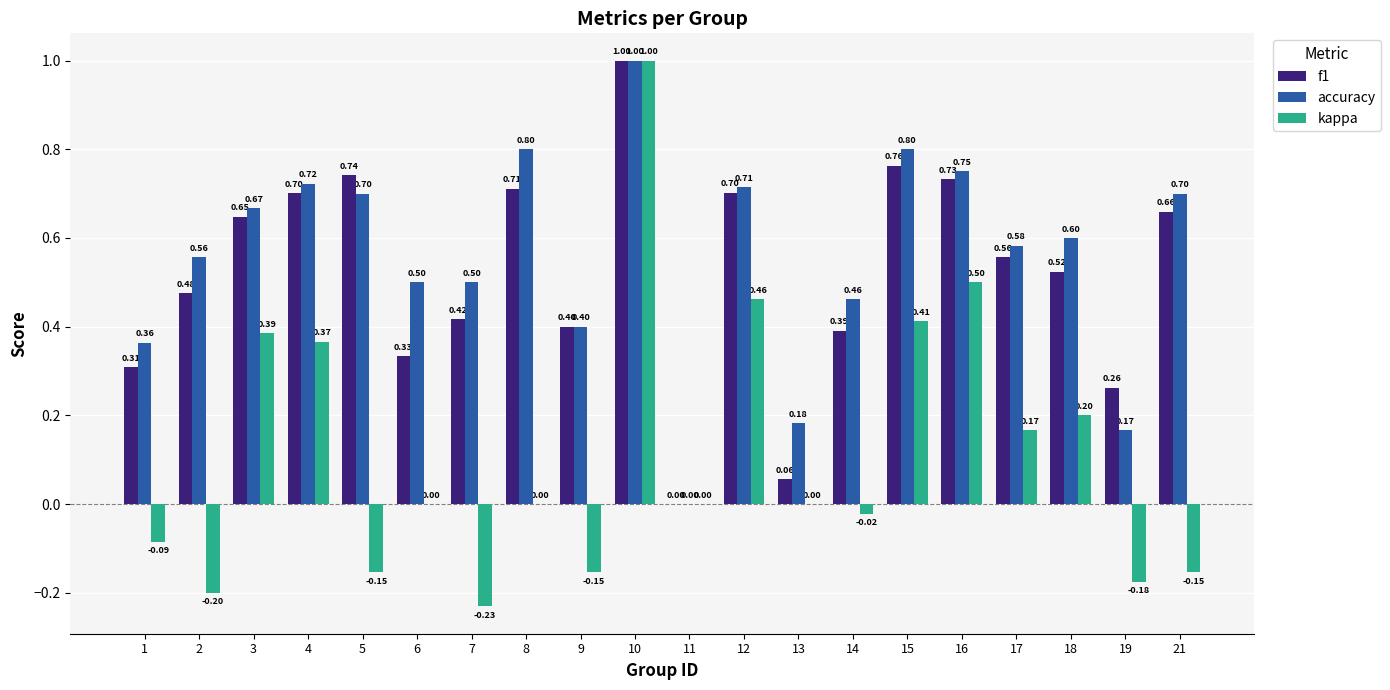

What are all the series names shown in the legend?

f1, accuracy, kappa